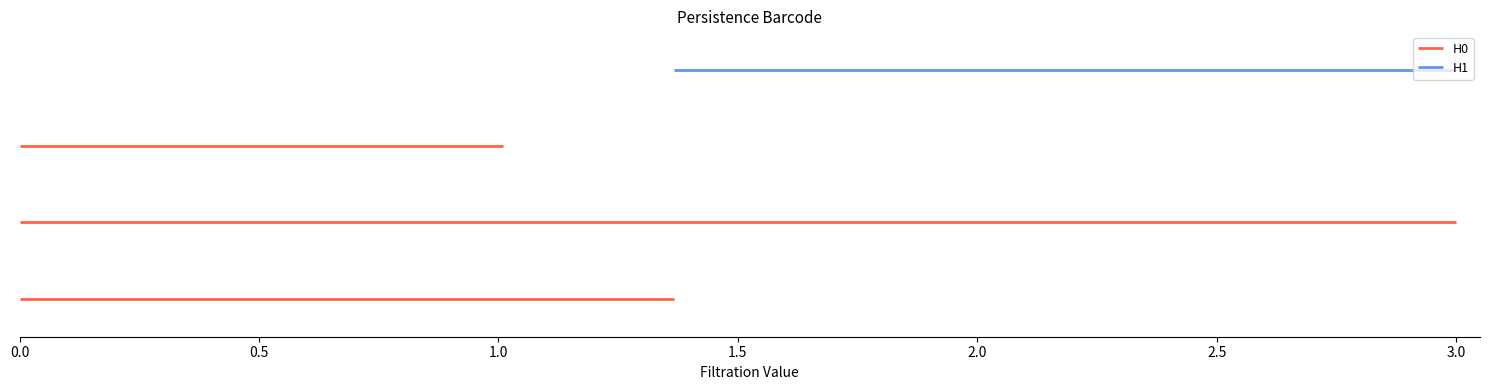

The value of H1 at 3.0 is 5. True or false?

False